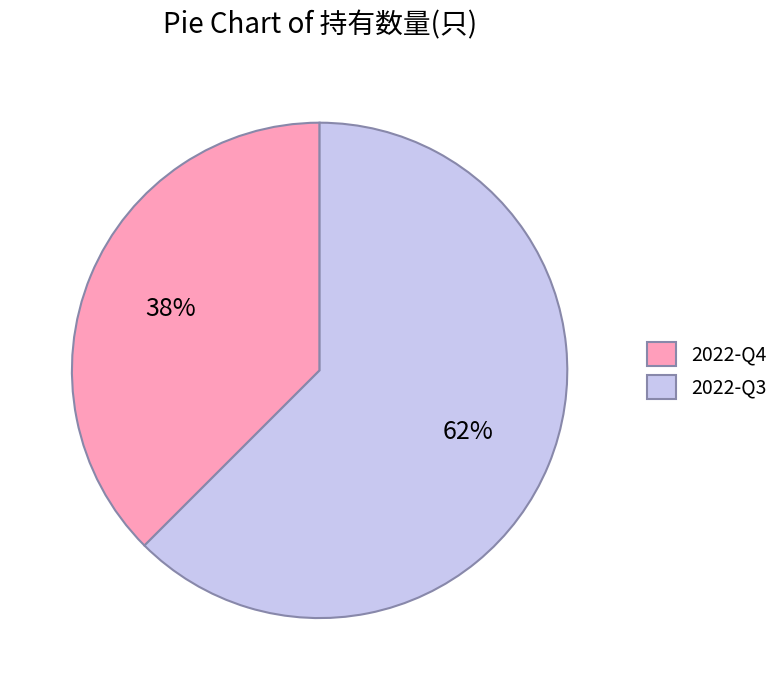

Rank the categories by value from lowest to highest.

2022-Q4, 2022-Q3